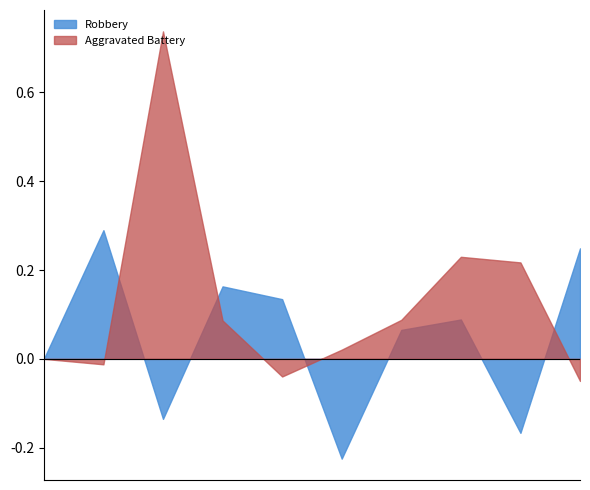

How many interior local peaks does the Aggravated Assault series have?

2